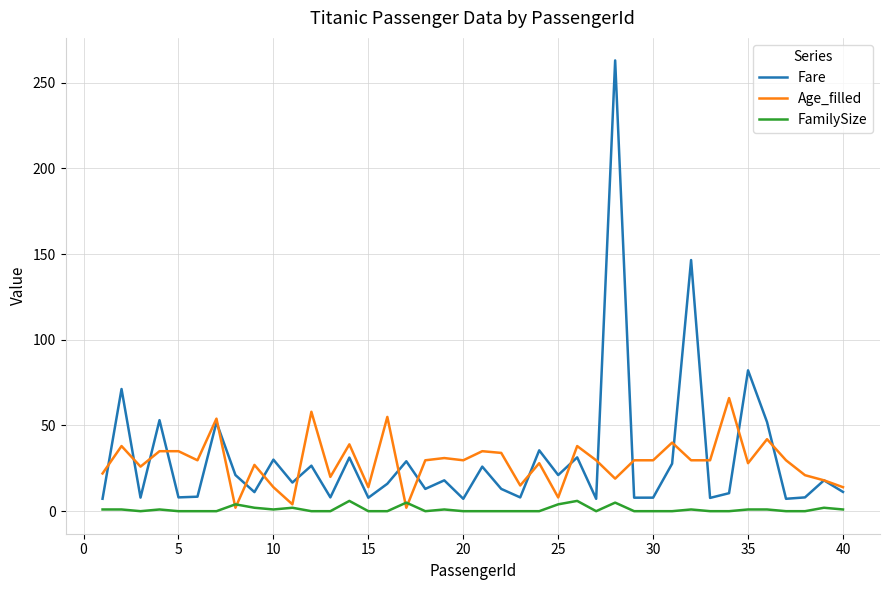

How many series are shown in this chart?

3